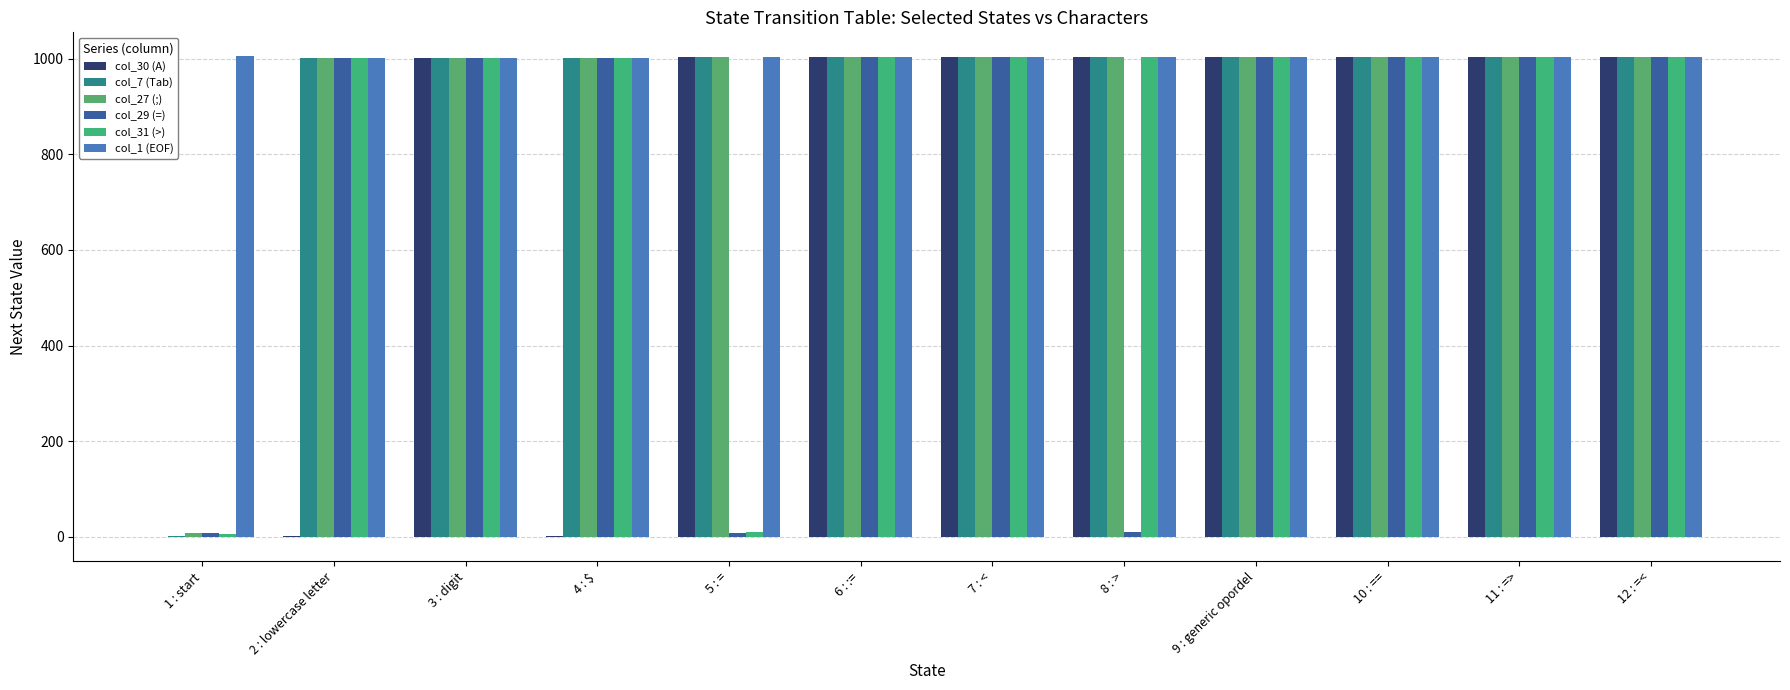

Is it true that col_7 (Tab) equals 1003 at 10 : ==?

True